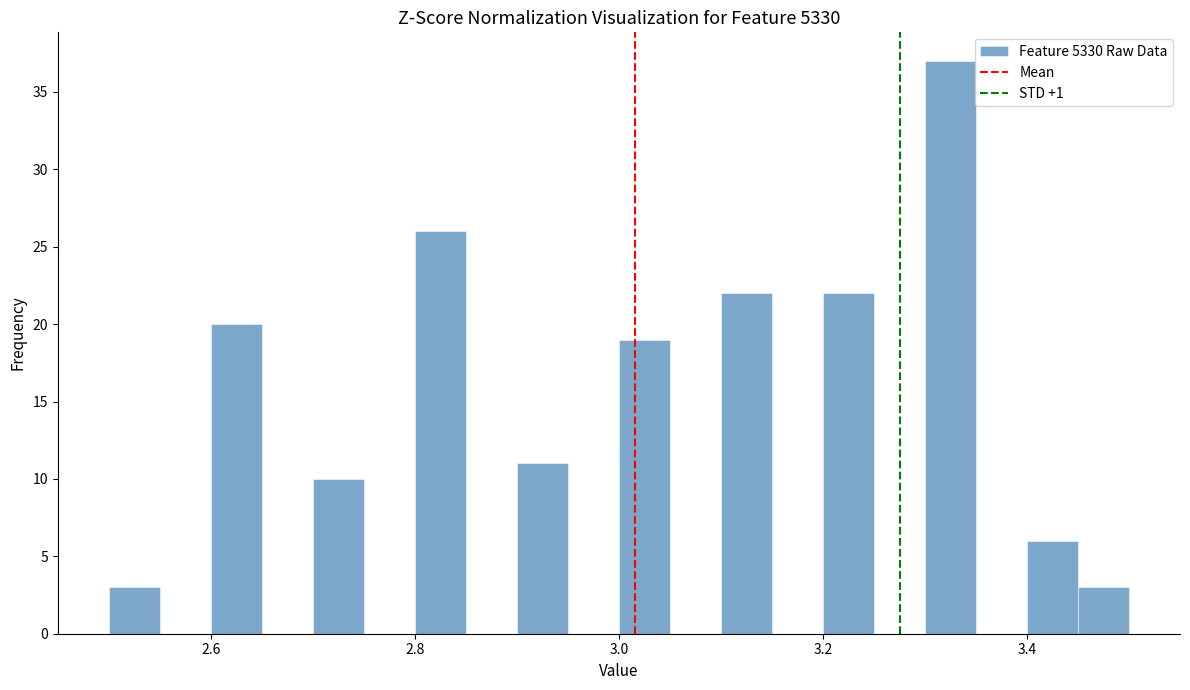

Read against the x-axis, roughly where is the centre of the tallest bar?

3.32